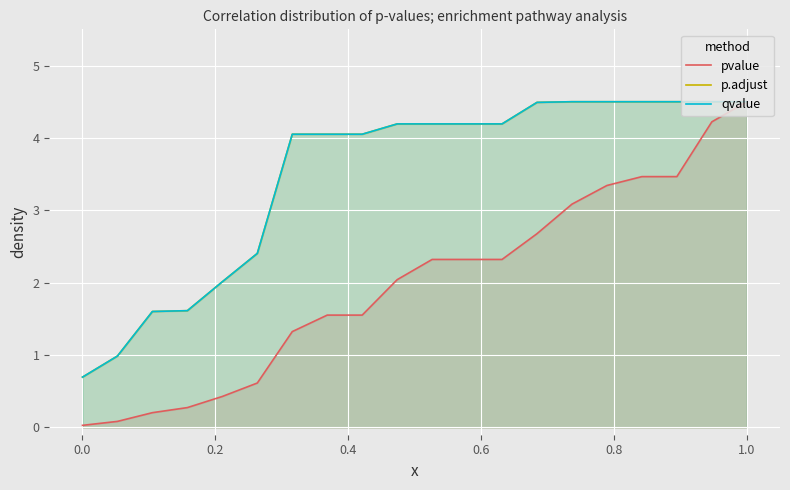

Reading left to right, what are all the values shown in this chart?

pvalue: 0.0	0.1	0.2	0.3	0.4	0.6	1.3	1.6	1.6	2.0	2.3	2.3	2.3	2.7	3.1	3.3	3.5	3.5	4.2	4.5
p.adjust: 0.7	1.0	1.6	1.6	2.0	2.4	4.1	4.1	4.1	4.2	4.2	4.2	4.2	4.5	4.5	4.5	4.5	4.5	4.5	4.5
qvalue: 0.7	1.0	1.6	1.6	2.0	2.4	4.1	4.1	4.1	4.2	4.2	4.2	4.2	4.5	4.5	4.5	4.5	4.5	4.5	4.5